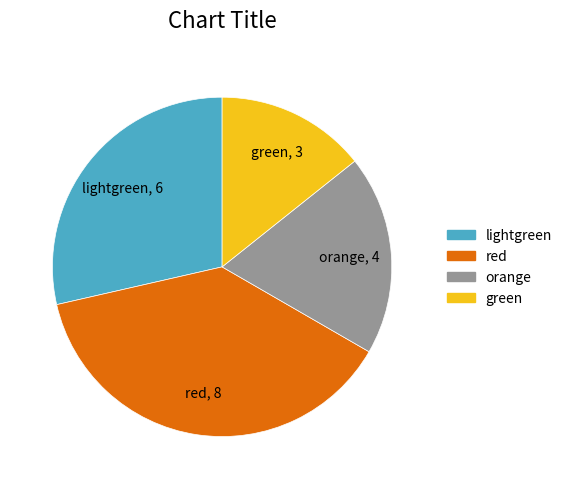

What is the ratio of the value at green to the value at red?

0.4